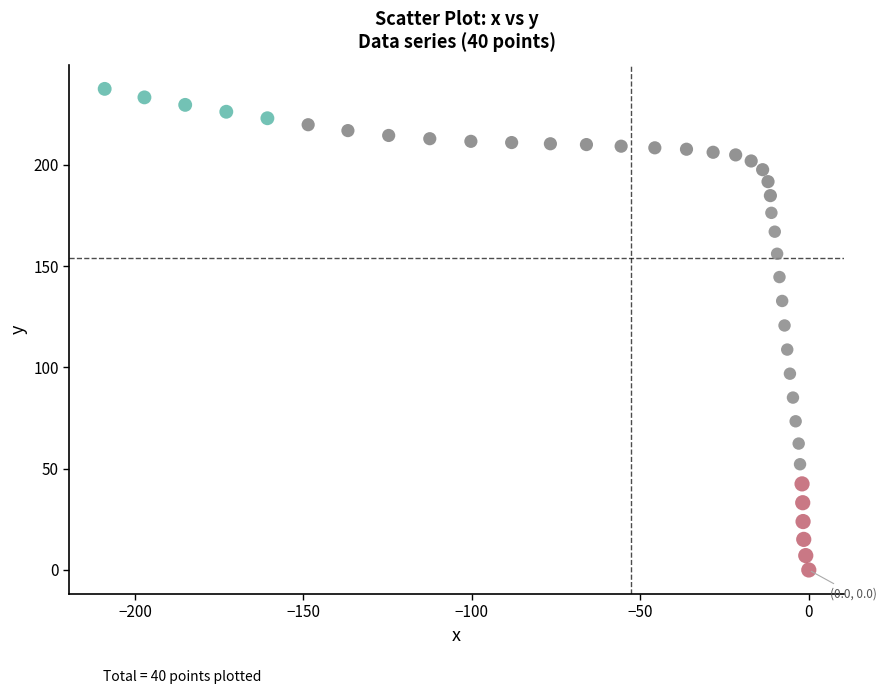

What is the range of X values (max minus min)?

209.0